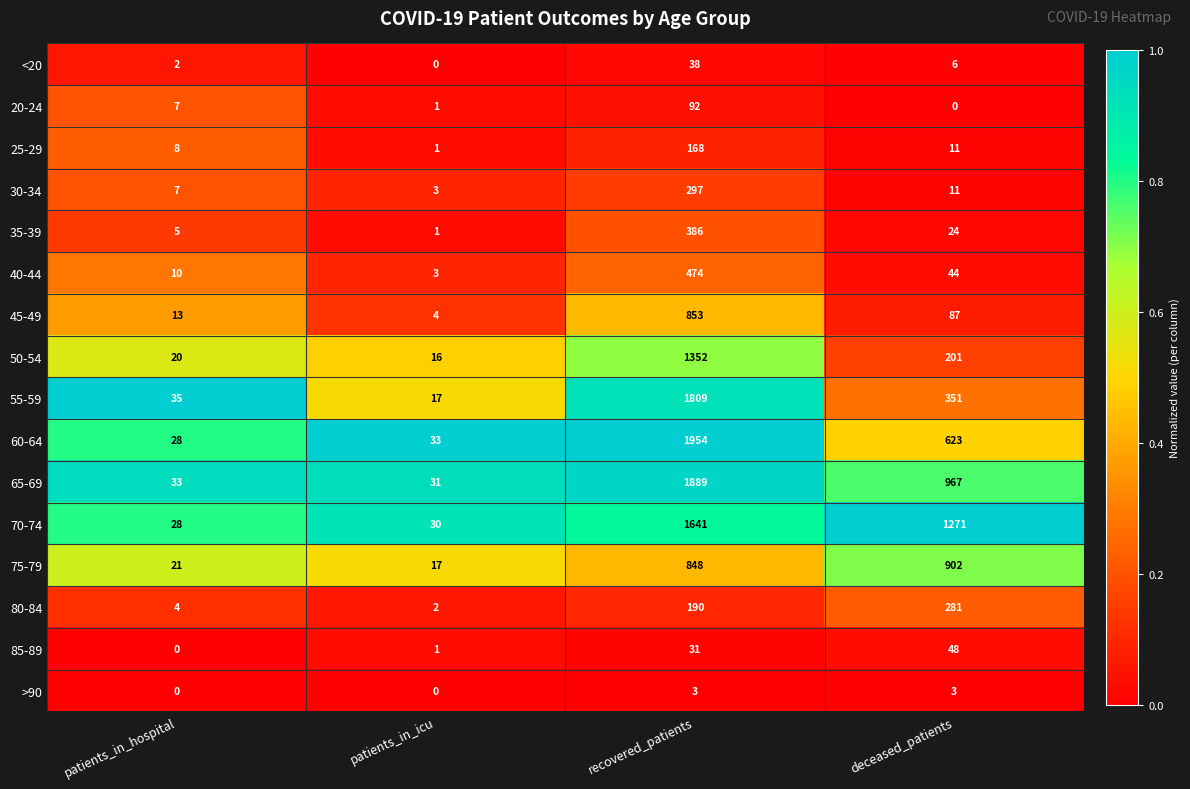

What is the greatest value displayed?

1954